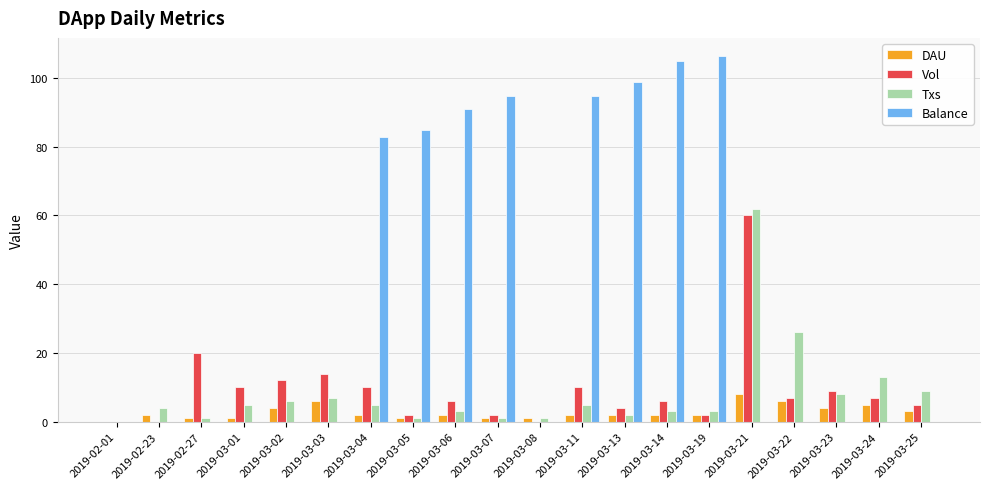

Count the number of categories in the chart.

20